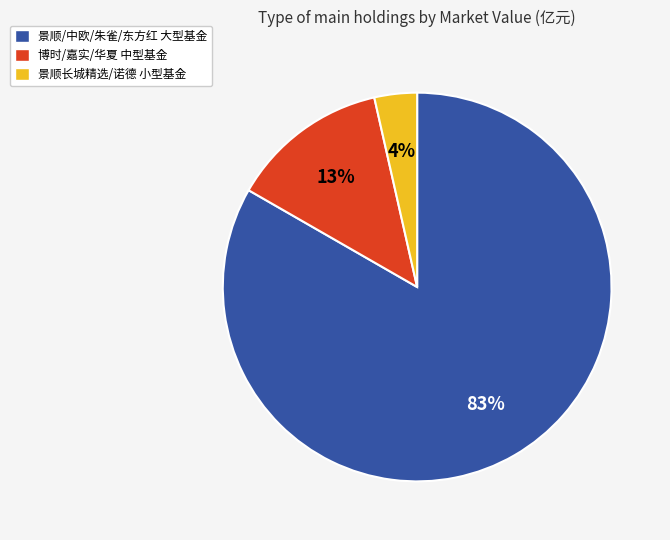

Which category has the smallest portion of the pie?

景顺长城精选/诺德 小型基金